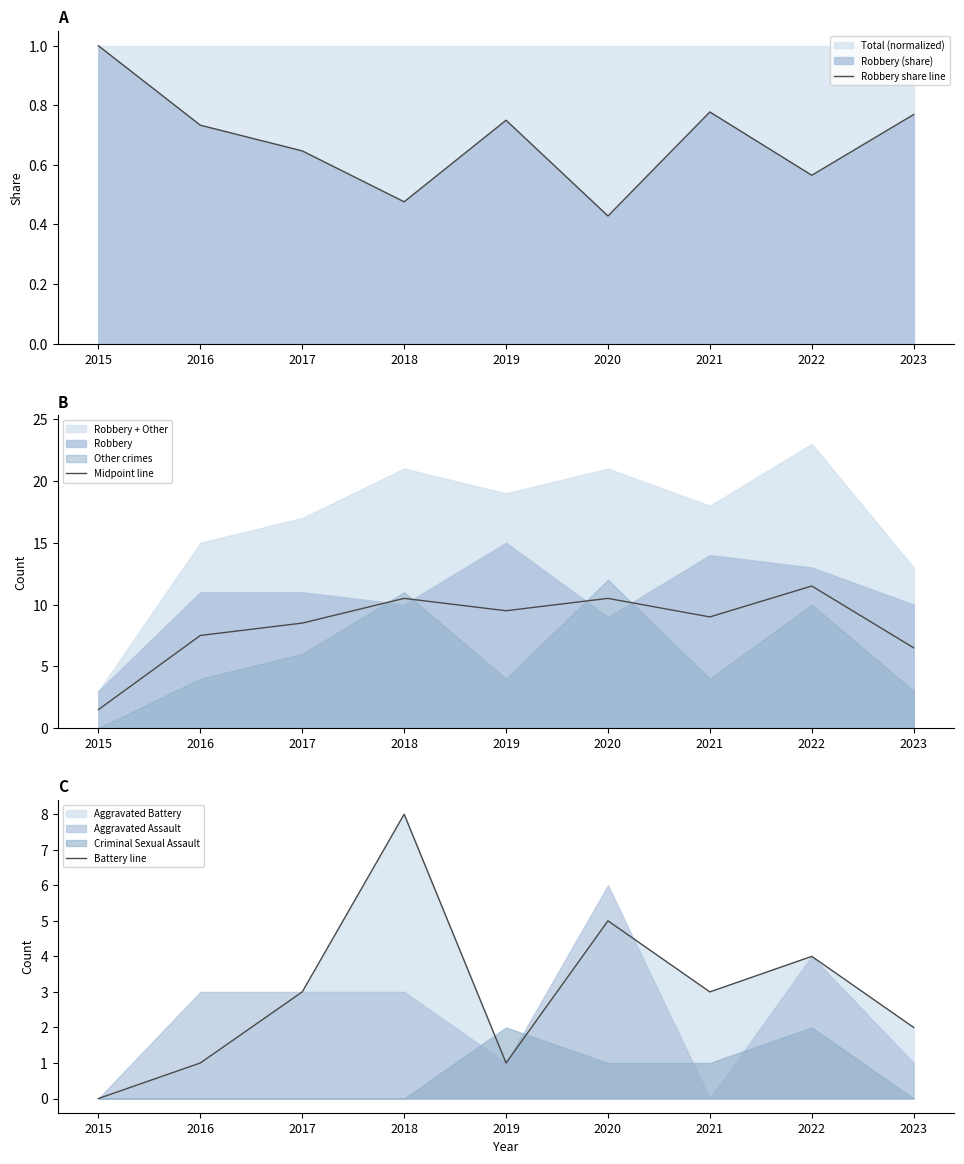

Is it true that Battery line equals 2.0 at 2023?

True